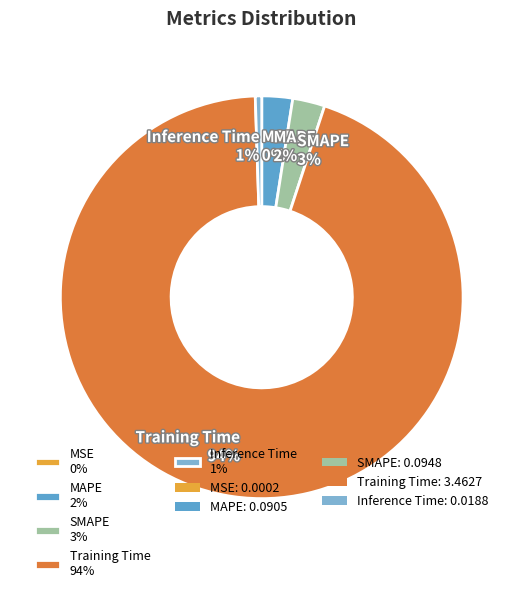

To the nearest percent, what is the difference between the largest and smallest slice percentages?

94%